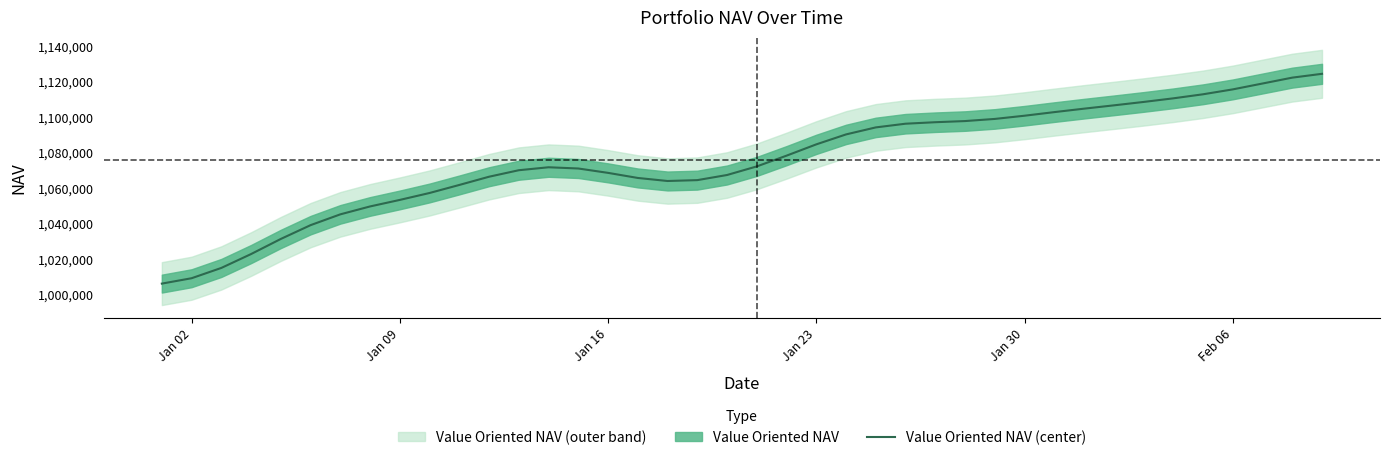

What is the lowest value of the Value Oriented NAV (center) series?

1006021.7